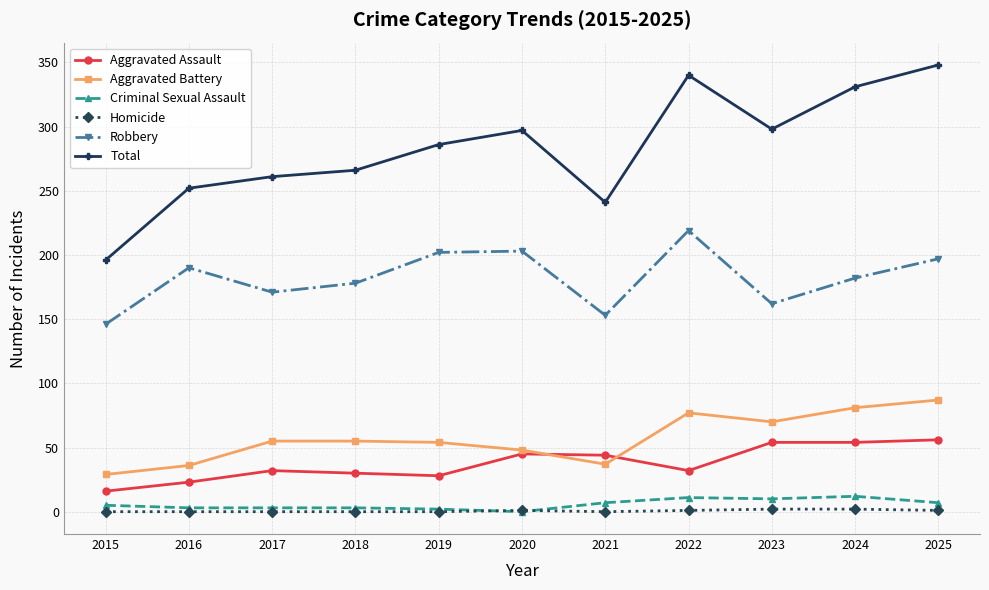

The value of Homicide at 2021 is 0. True or false?

True